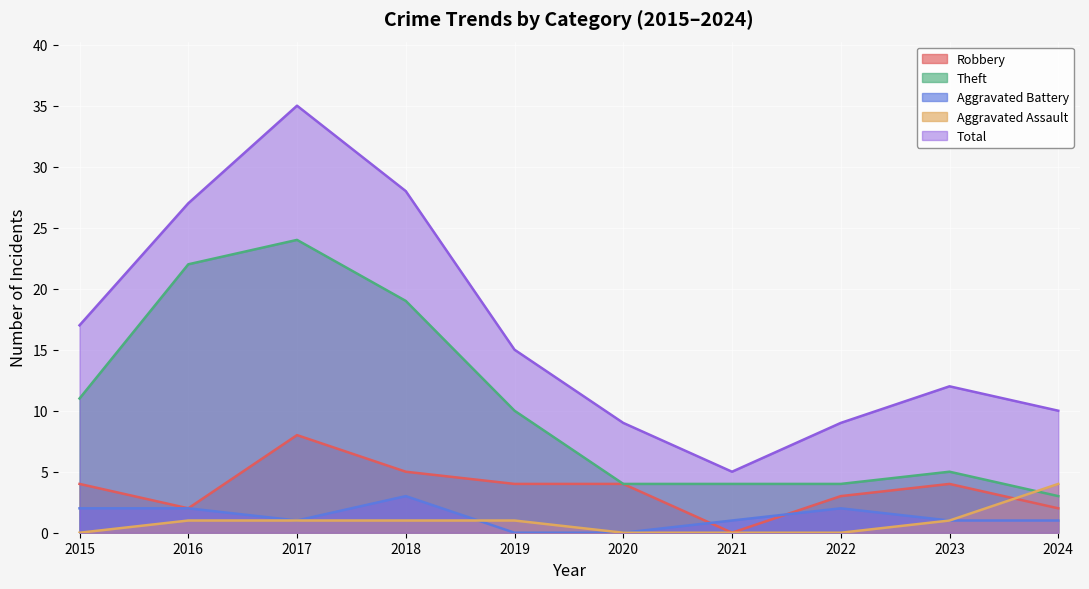

Does the chart display data point markers on the line(s)?

No